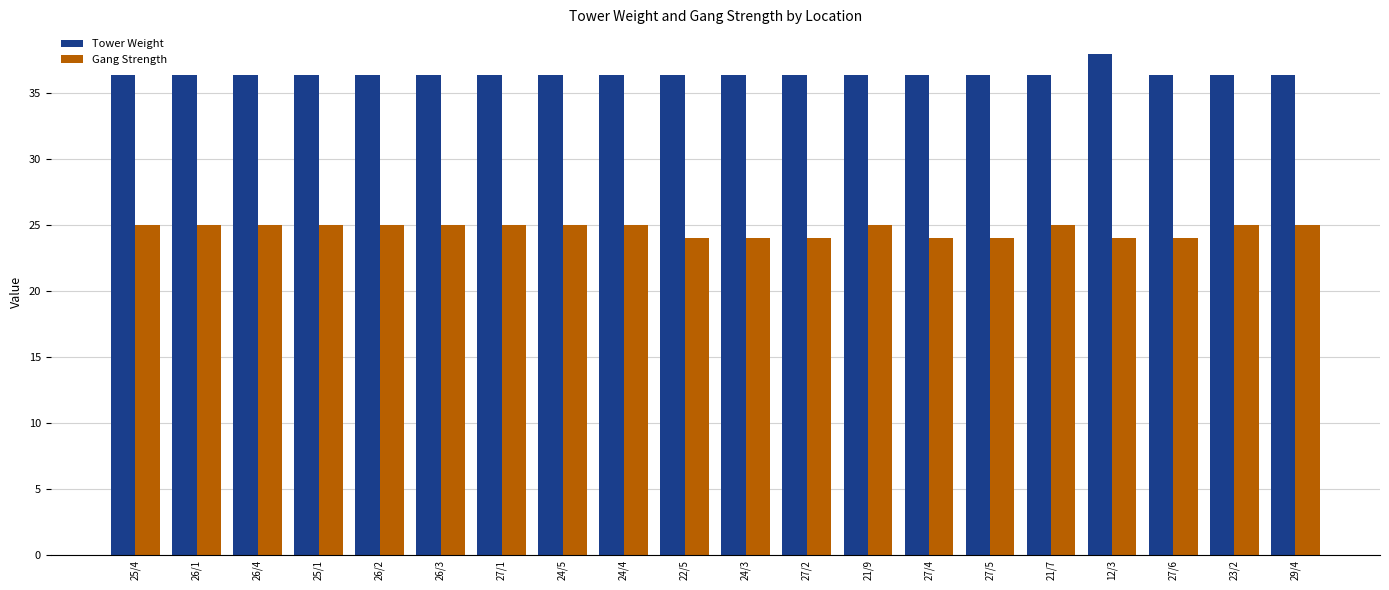

What is the highest value of the Tower Weight series?

37.9